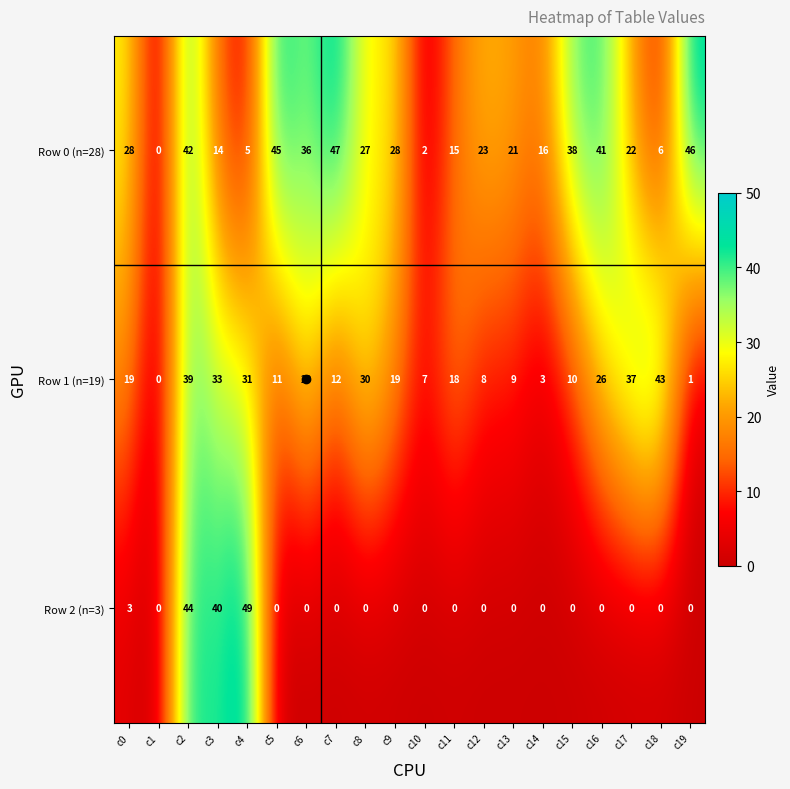

Rank the series by their average value, from highest to lowest.

Row 0 (n=28), Row 1 (n=19), Row 2 (n=3)